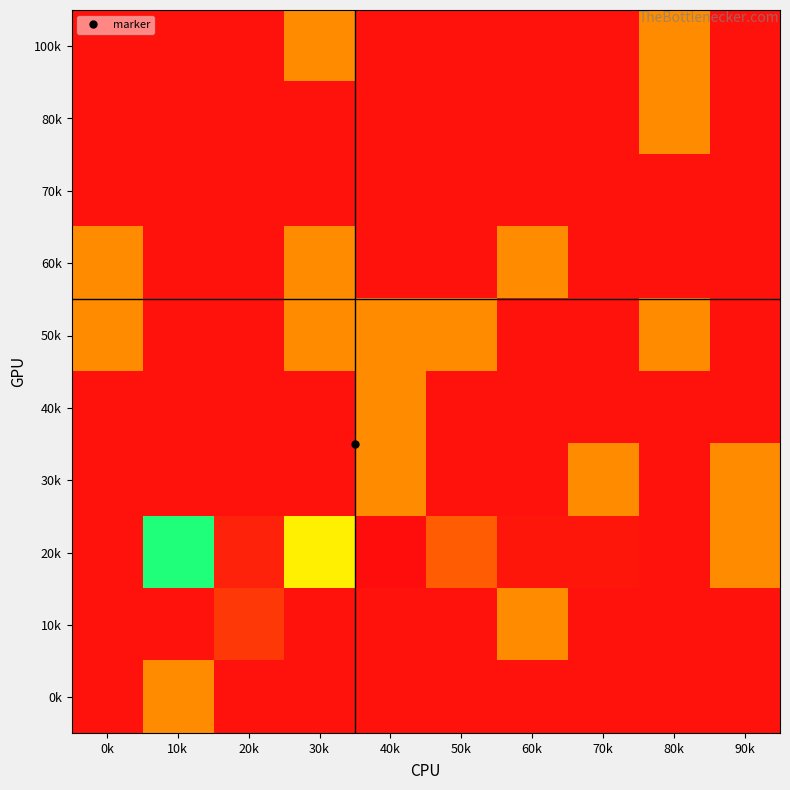

Between 70k and 90k, which is larger?

70k